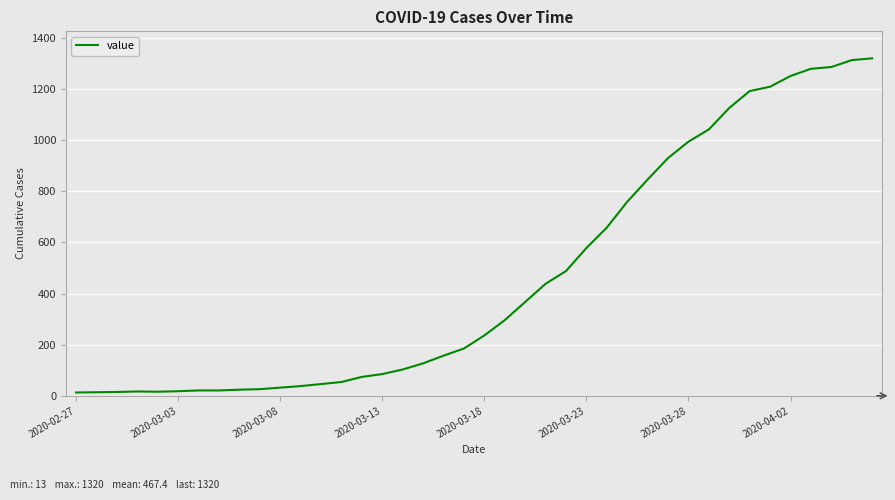

What is the difference between the maximum and minimum values?

1307